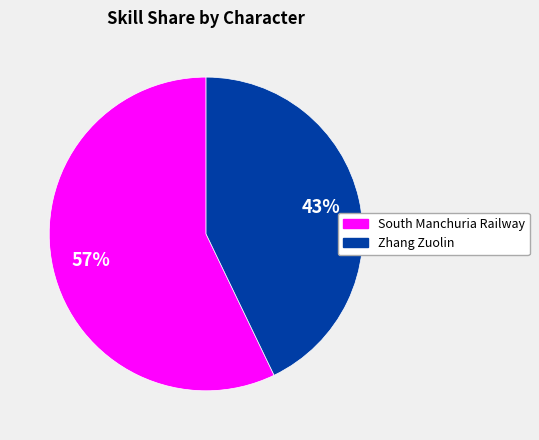

Count the number of slices in the pie.

2